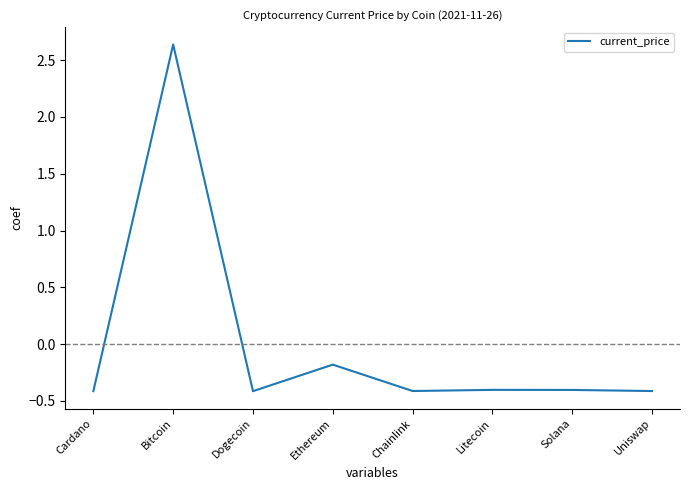

True or false: the data has more than 1 interior local peaks.

True